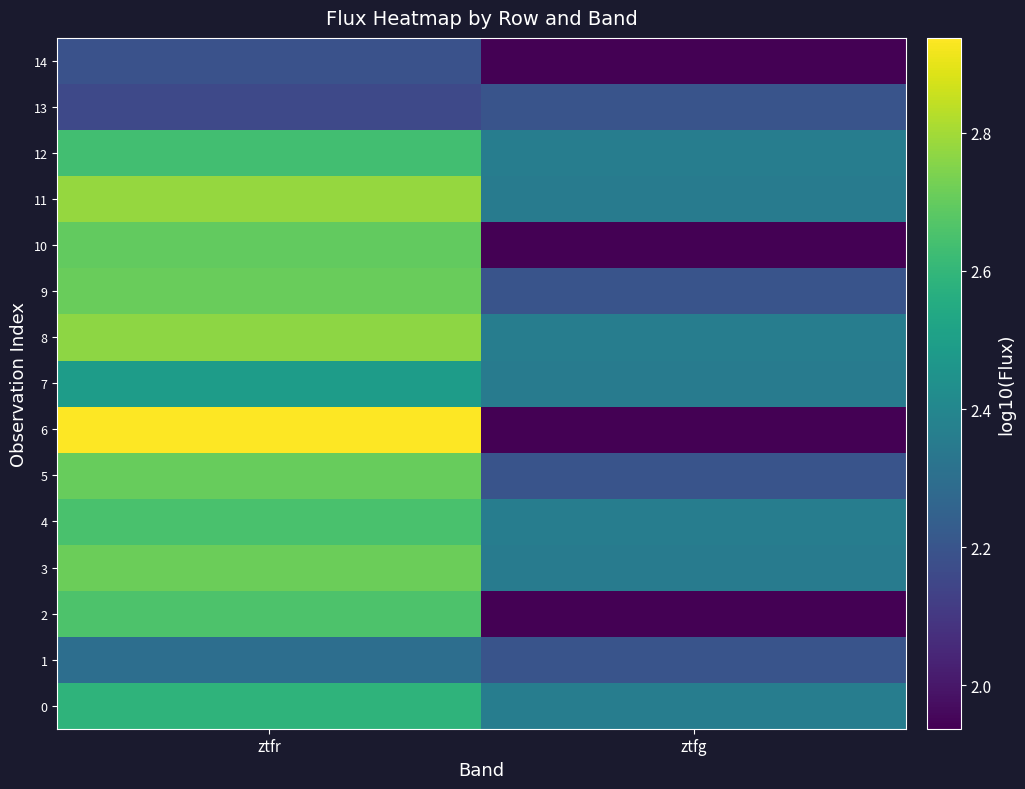

What is the spread (max minus min) of values at ztfr?

0.8